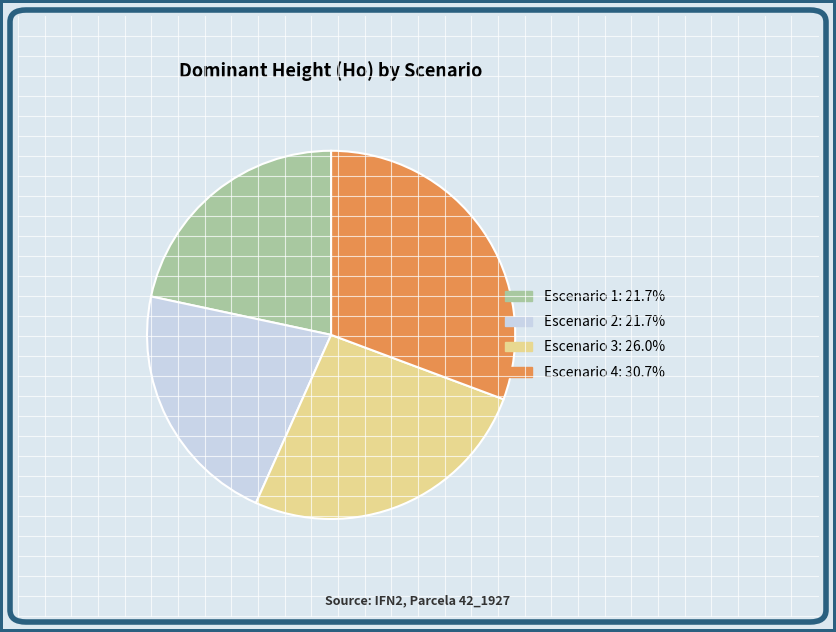

Which category has the biggest portion of the pie?

Escenario 4